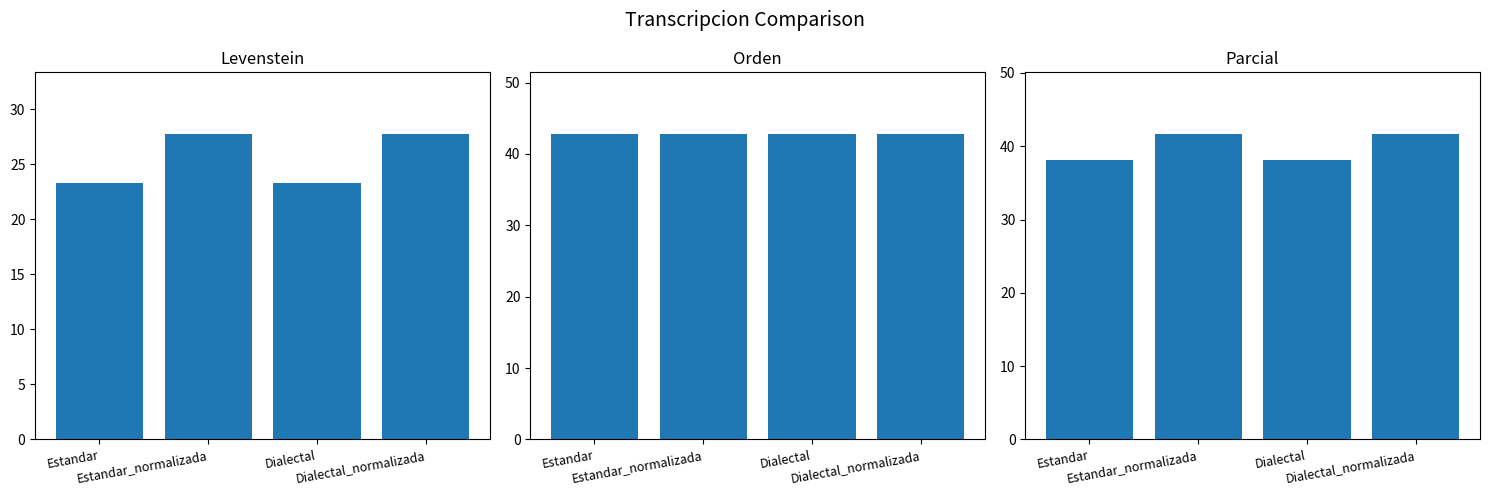

Where does the Parcial series first go above 41?

Estandar_normalizada